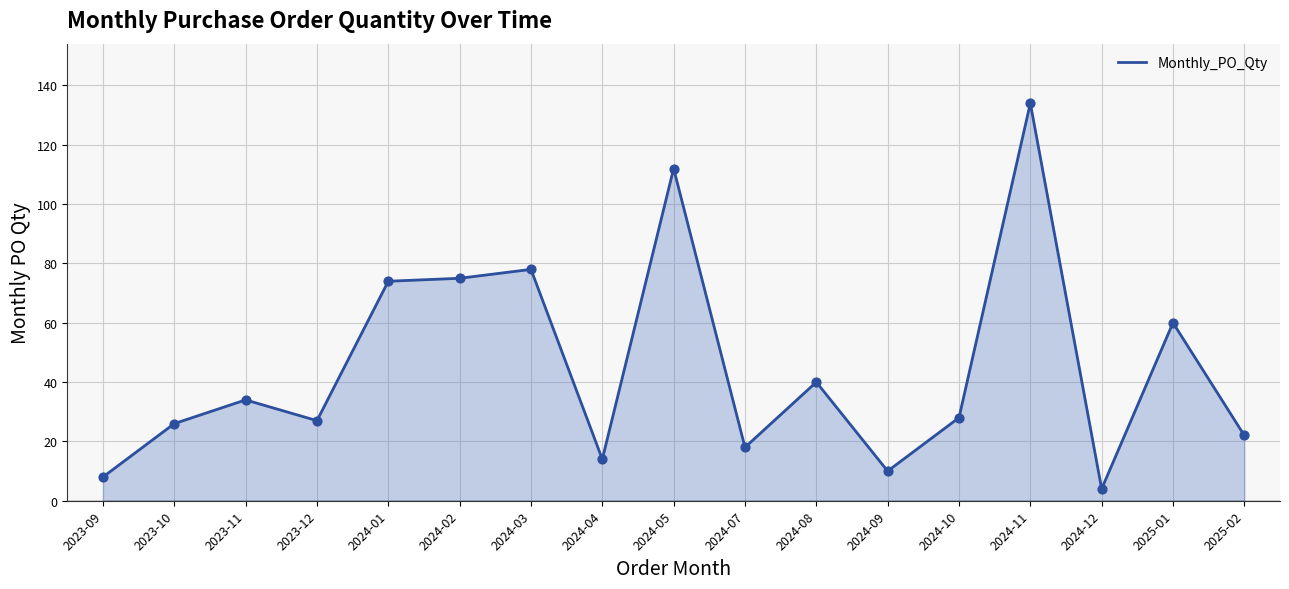

Which has a higher value, 2024-12 or 2024-03?

2024-03